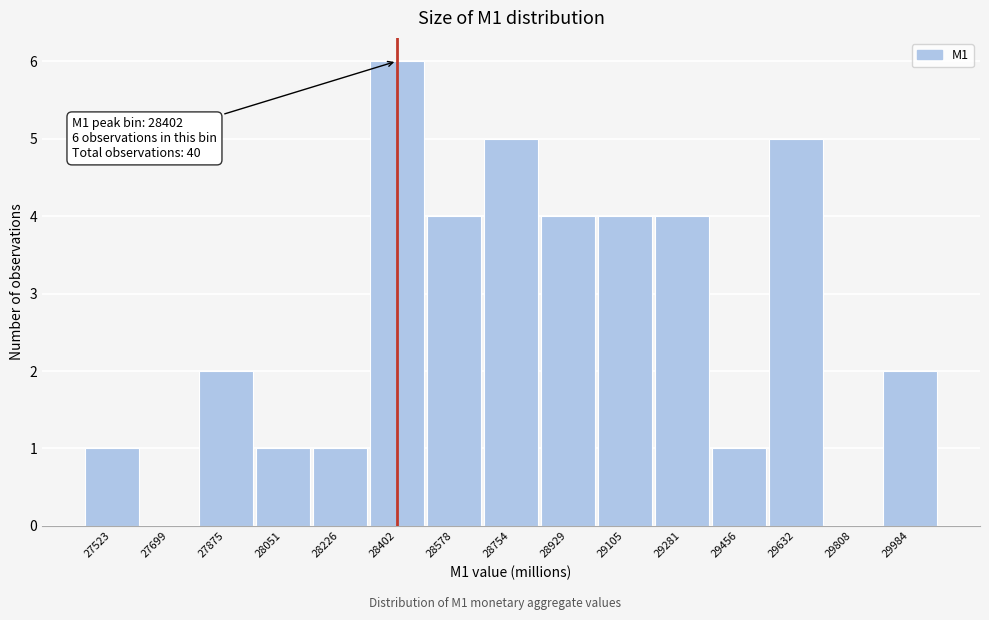

Over which range of the x-axis is the bar tallest?

28320 to 28500